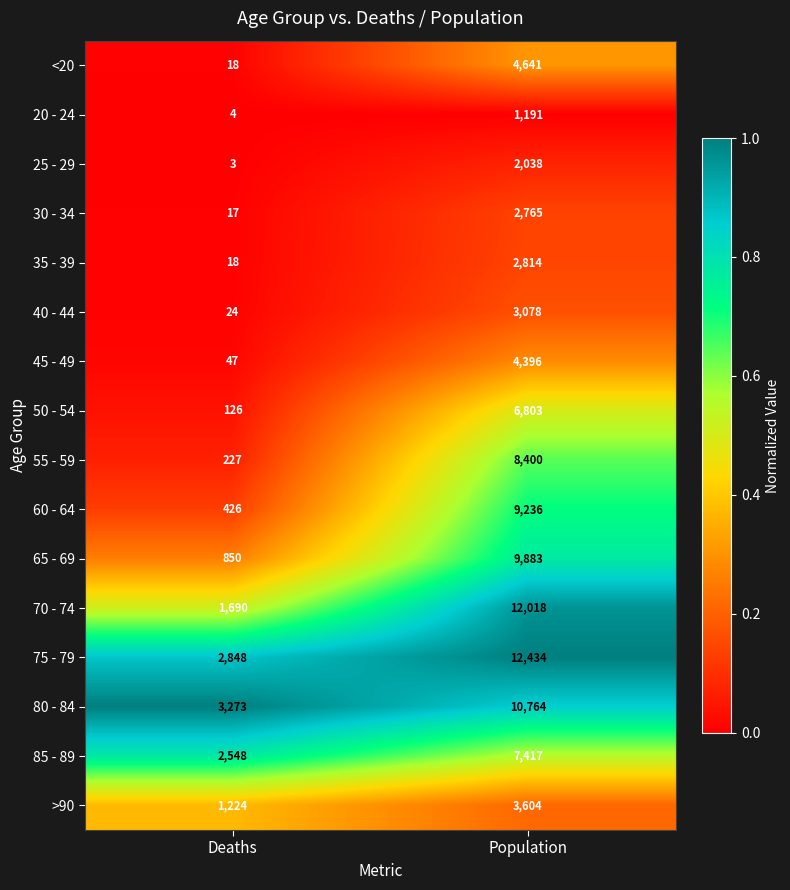

Between Deaths and Population, which series saw the biggest shift?

70 - 74